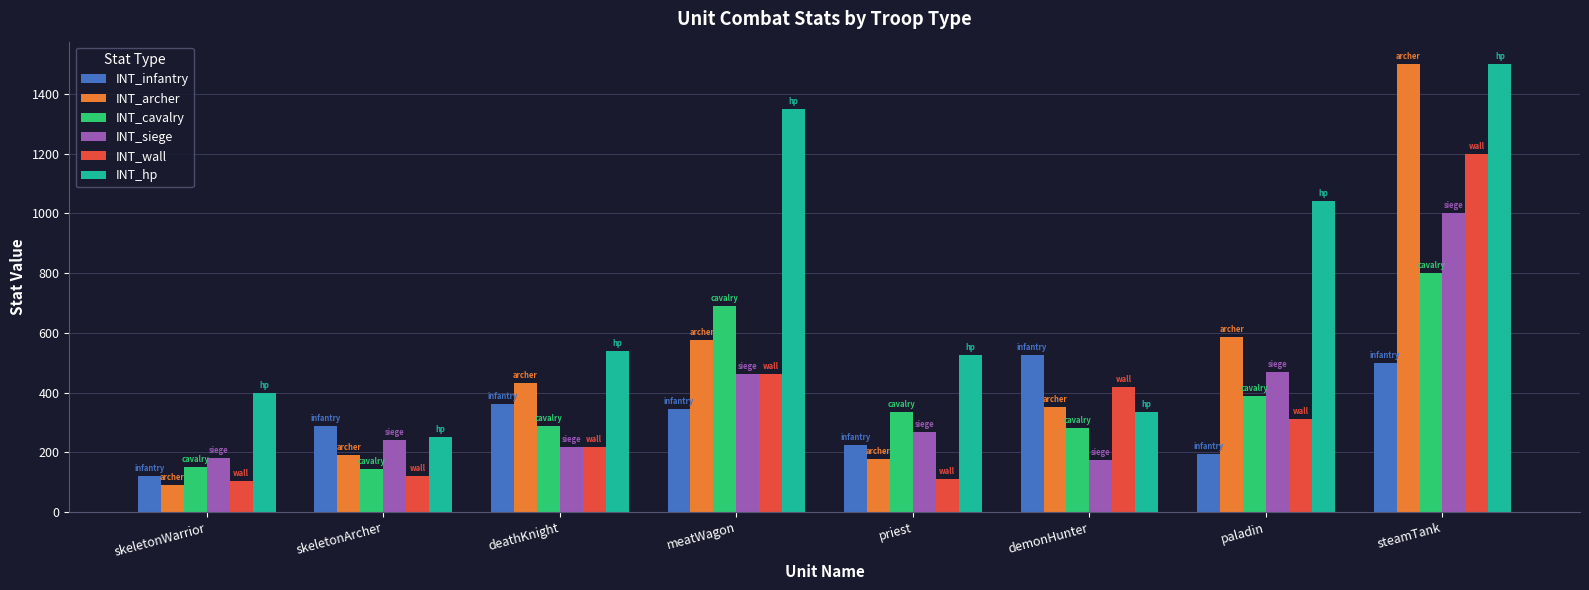

What are all the series names shown in the legend?

INT_infantry, INT_archer, INT_cavalry, INT_siege, INT_wall, INT_hp